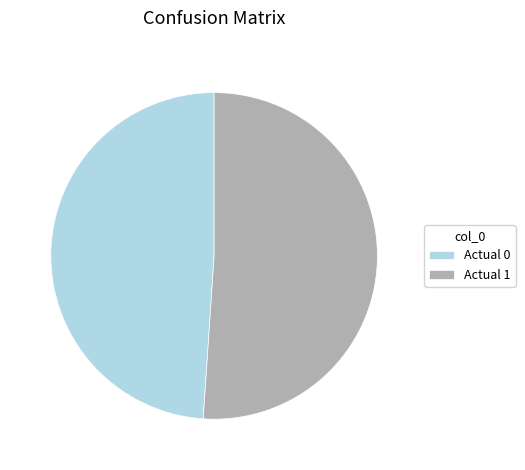

Is the sum of Actual 1 and Actual 0 greater than half?

Yes